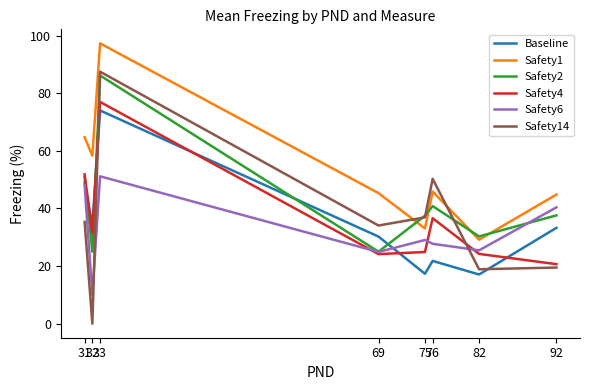

What is the sum of the Safety1 values at 75 and 76?

79.0